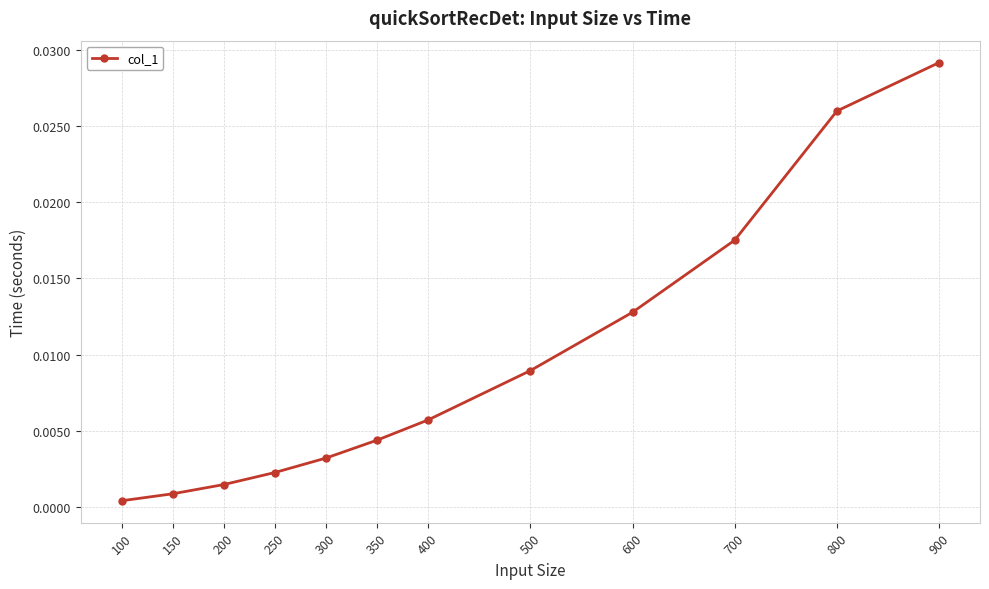

Which has a higher value, 700 or 200?

700